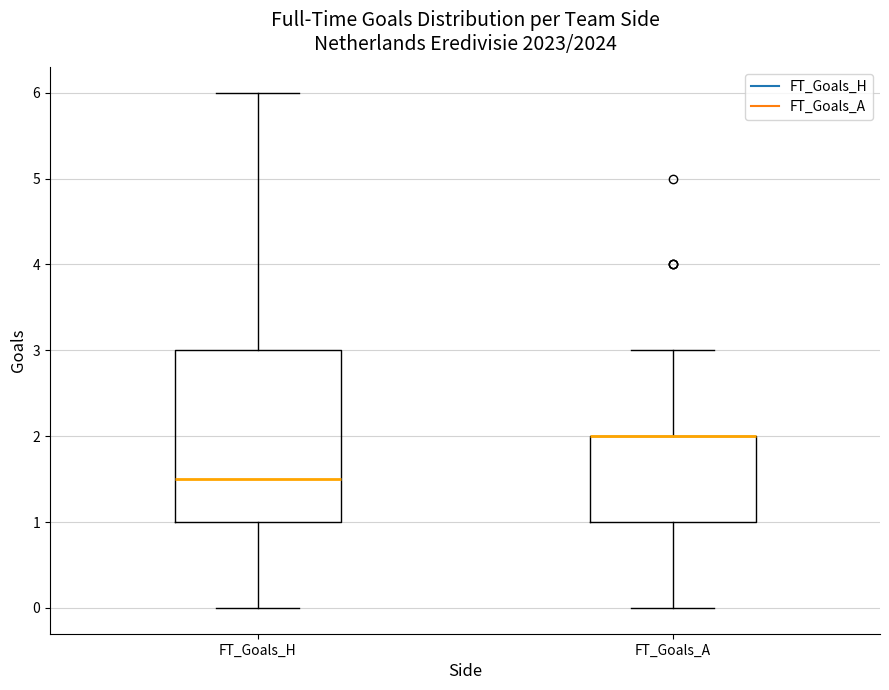

Which box is the tallest, from its lower edge to its upper edge?

FT_Goals_H